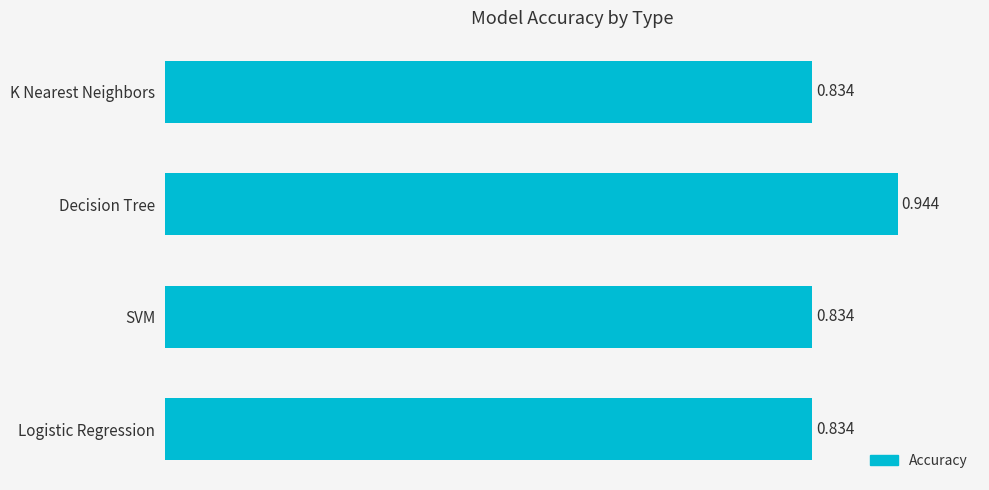

Which has a higher value, Decision Tree or Logistic Regression?

Decision Tree